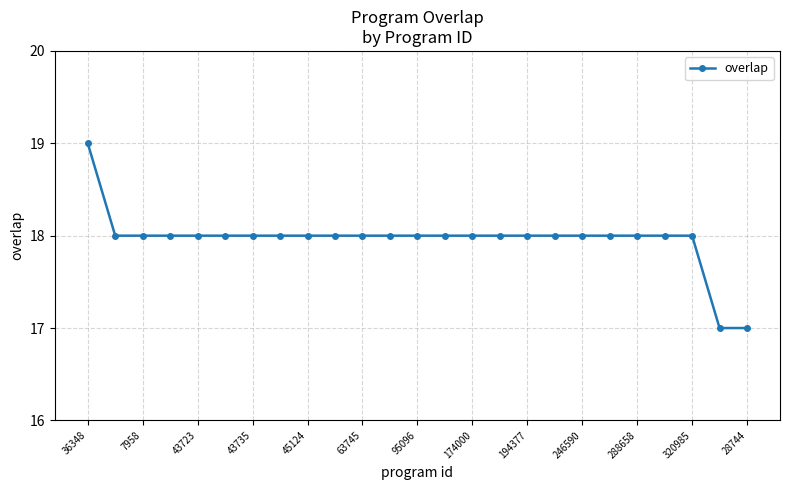

What is the average value?

18